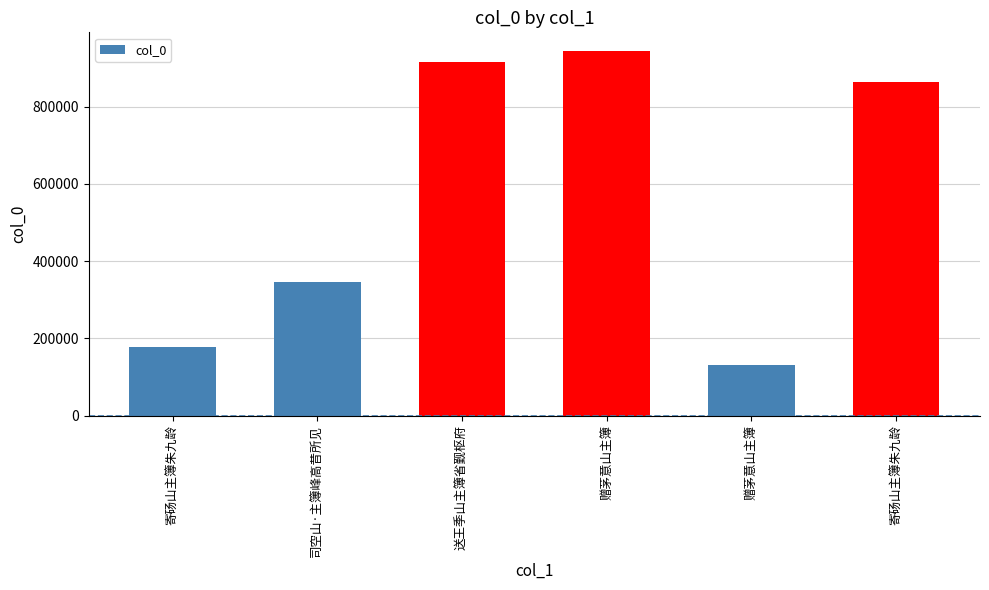

Reading left to right, transcribe all the data shown in this chart.

177832	346181	914567	944870	131163	863646